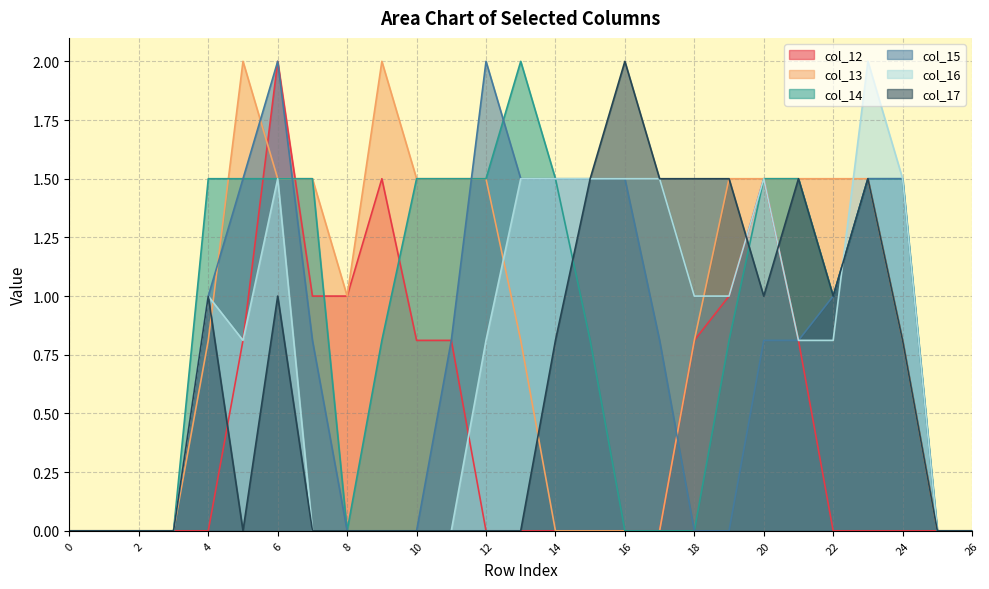

Which series has the largest total across all categories?

col_14